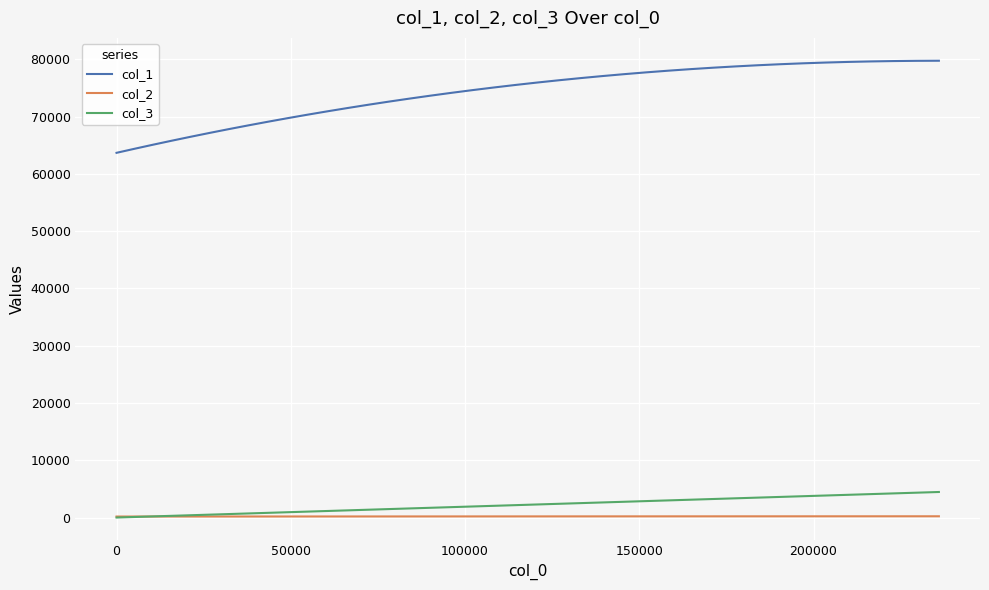

Which series has the widest spread of values?

col_1